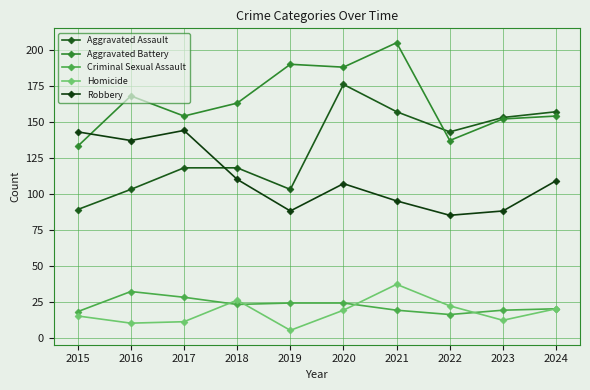

True or false: Aggravated Assault has more than 2 interior local peaks.

False